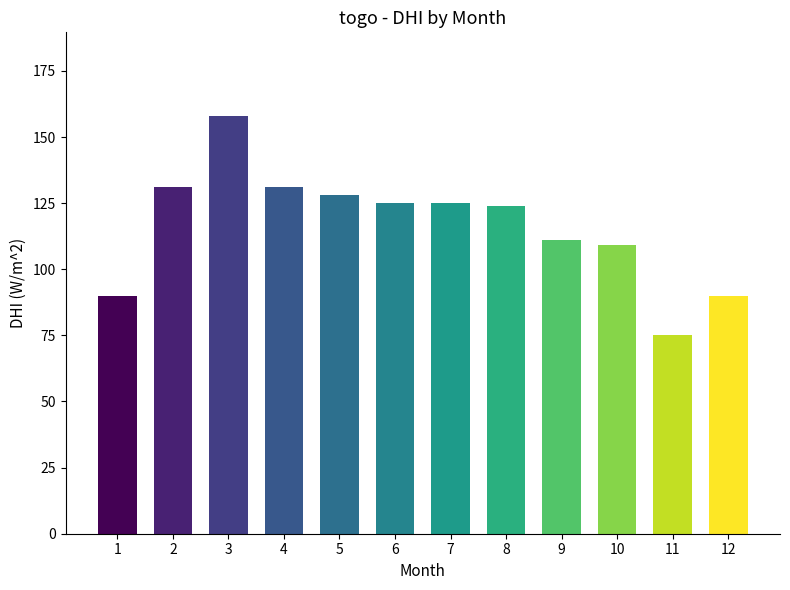

Approximately how many times larger is the value at 1 compared to 7?

0.7